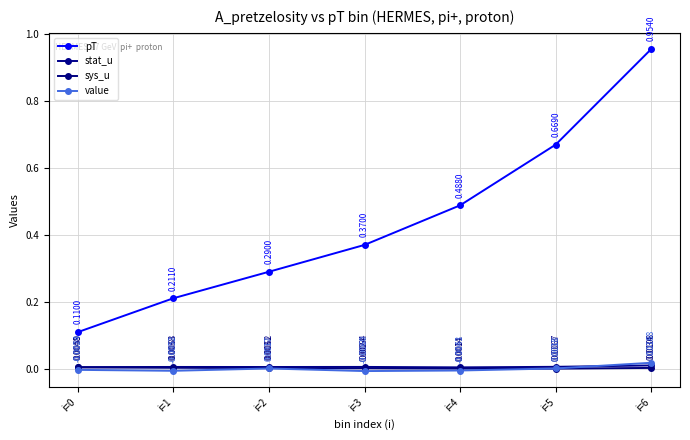

Is this an area chart (filled region under the line)?

No